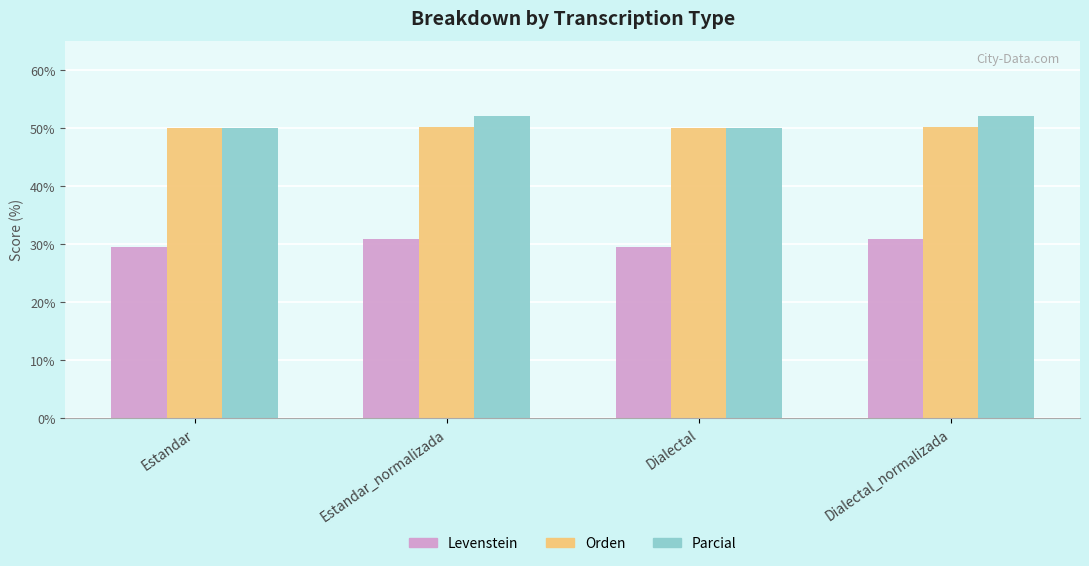

What is the label of the 4th bar from the left?

Dialectal_normalizada